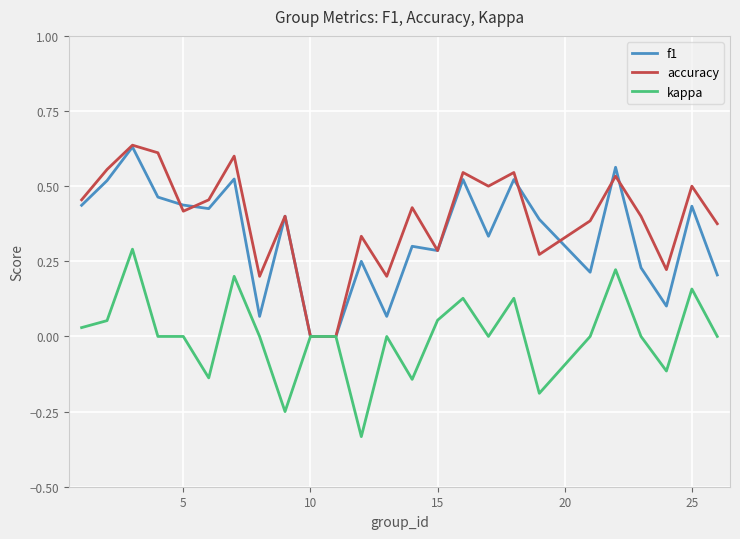

Which series has the largest total across all categories?

accuracy